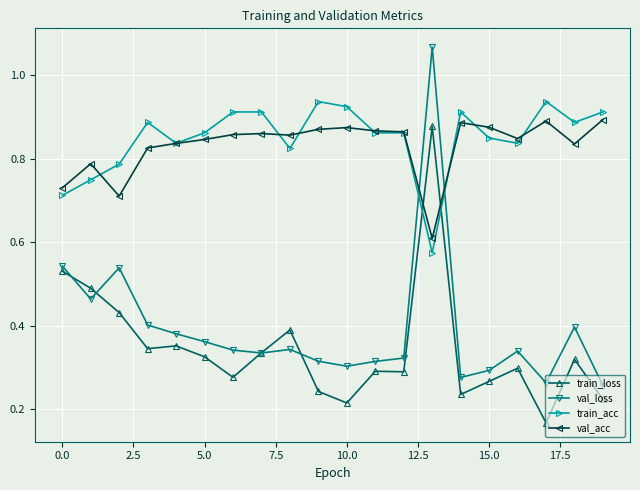

How many lines are shown in the chart?

4